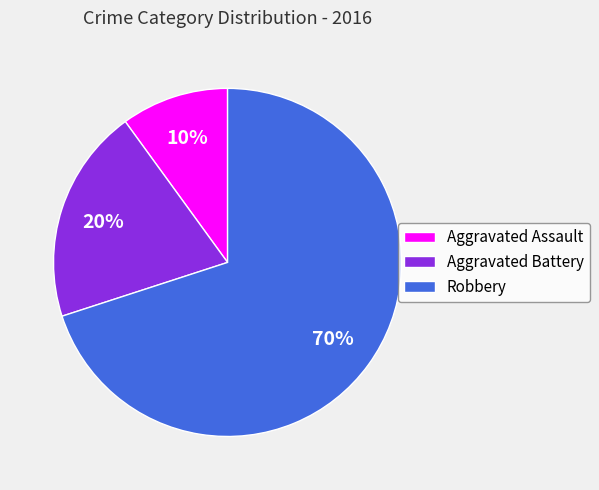

Is there any slice that represents more than half of the pie?

Yes